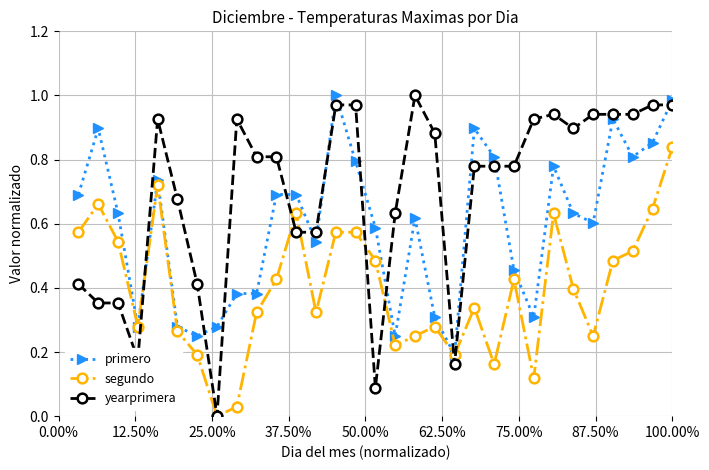

Rank the series by their average value, from lowest to highest.

segundo, primero, yearprimera